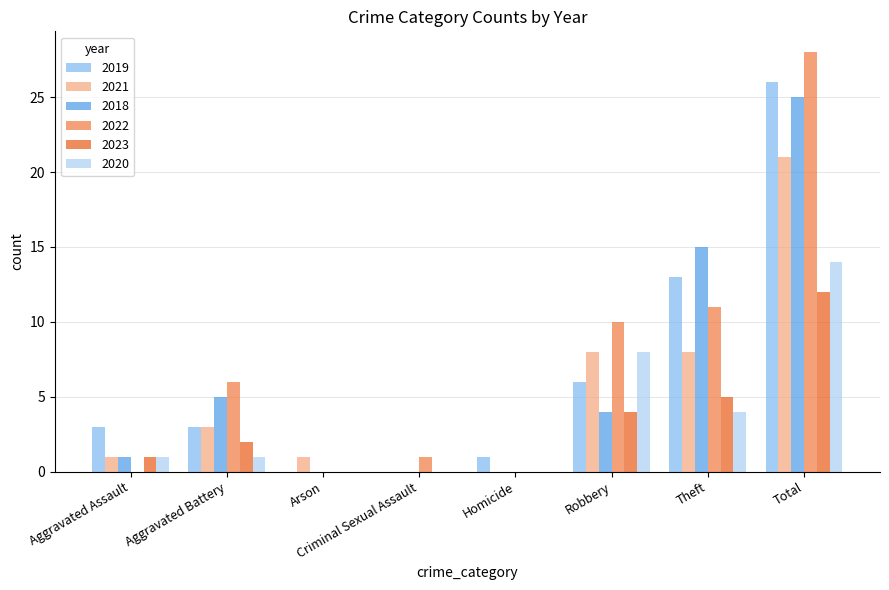

At which category is the sum across all series the highest?

Total